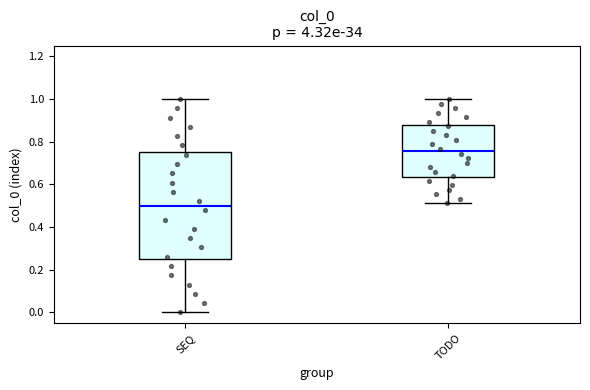

Where does the upper whisker of the box for TODO end on the y-axis? The values are not printed on the chart, so give them approximately, as read against the axis.

1.00